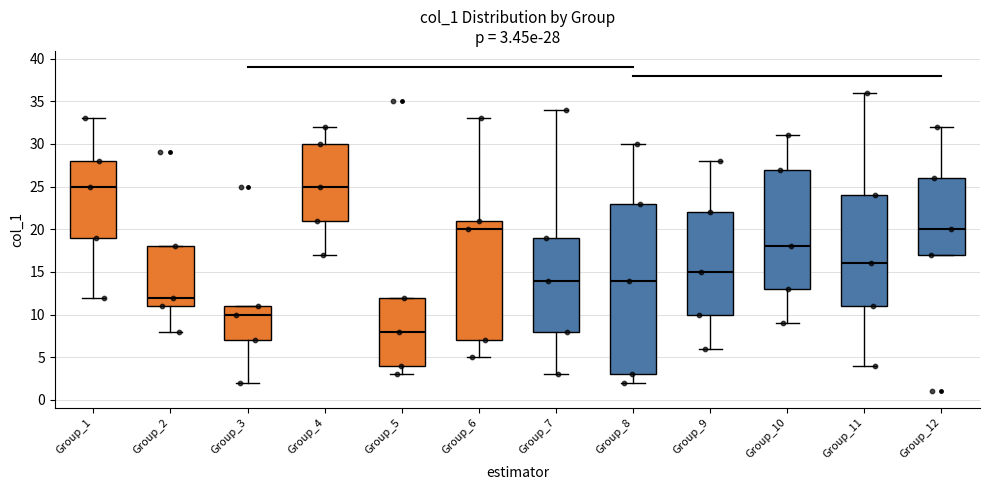

Which box is the tallest, from its lower edge to its upper edge?

Group_8